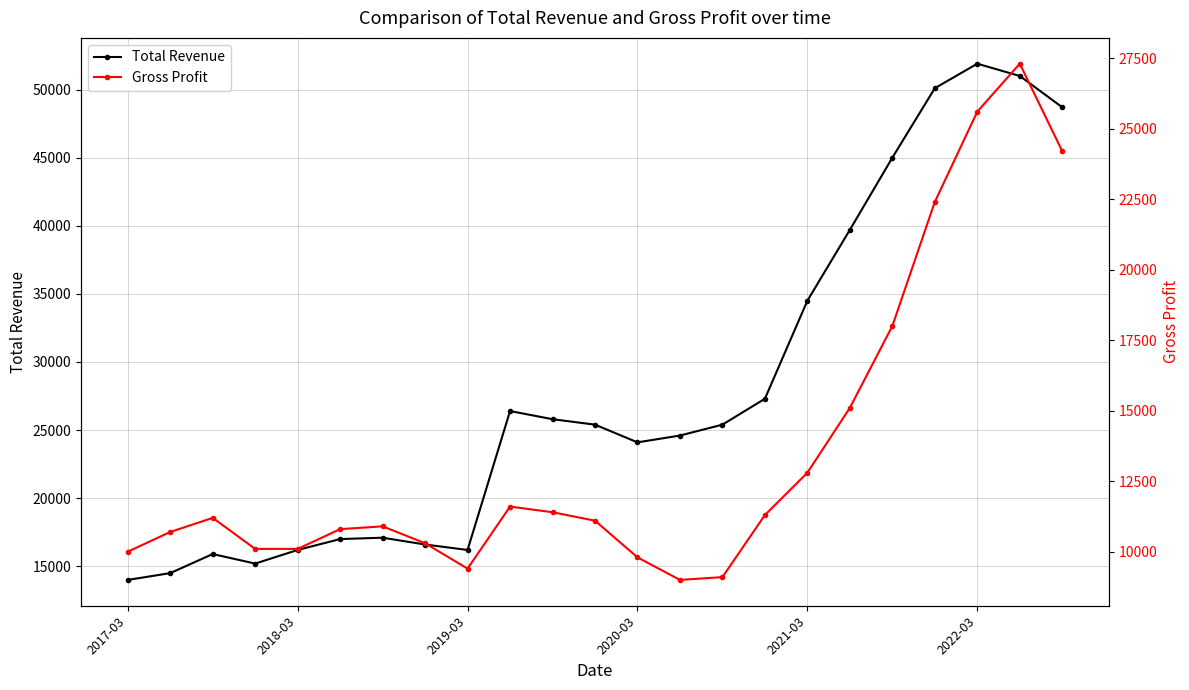

True or false: Gross Profit has more than 1 interior local peaks.

True